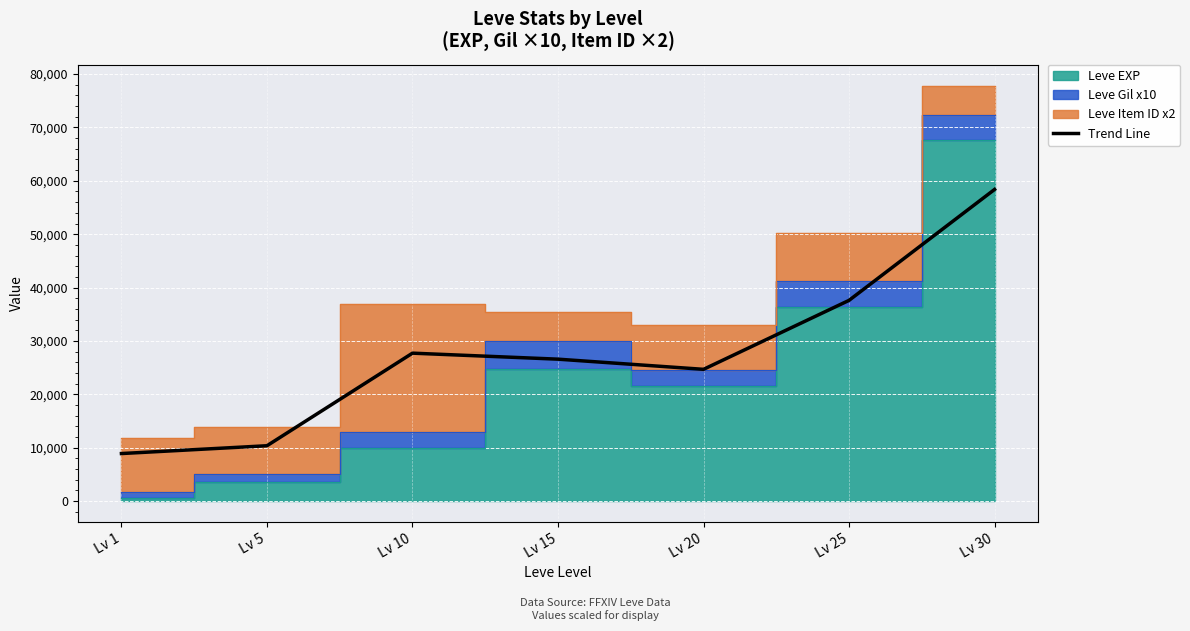

Which label corresponds to the largest value in the chart?

Lv 30